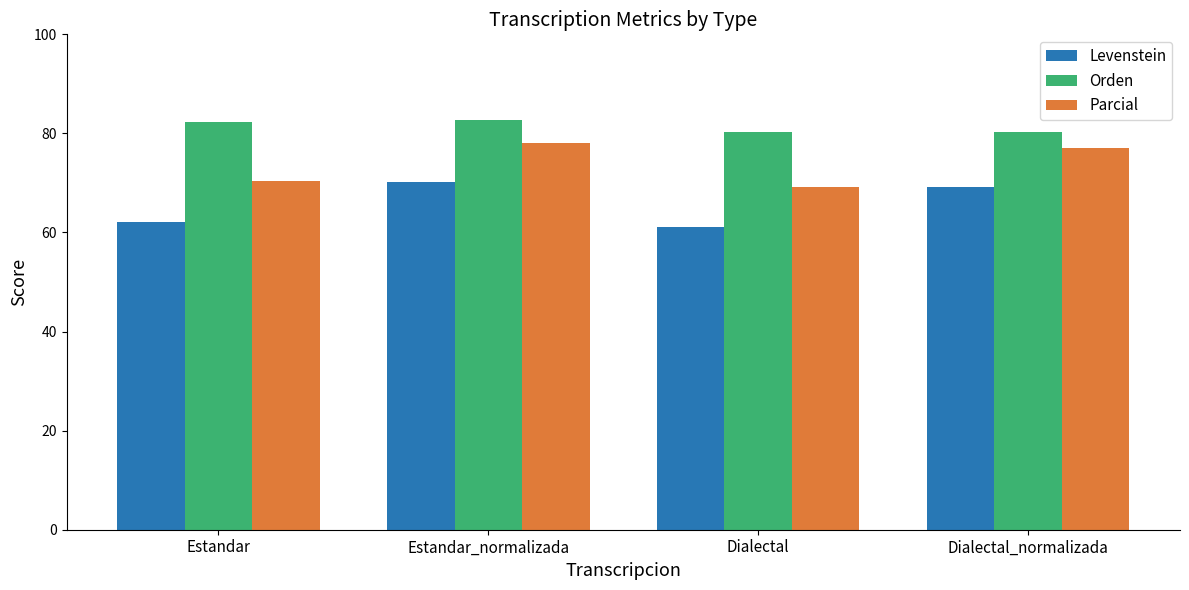

What is the value of the Levenstein bar at the 2nd from the left?

70.2